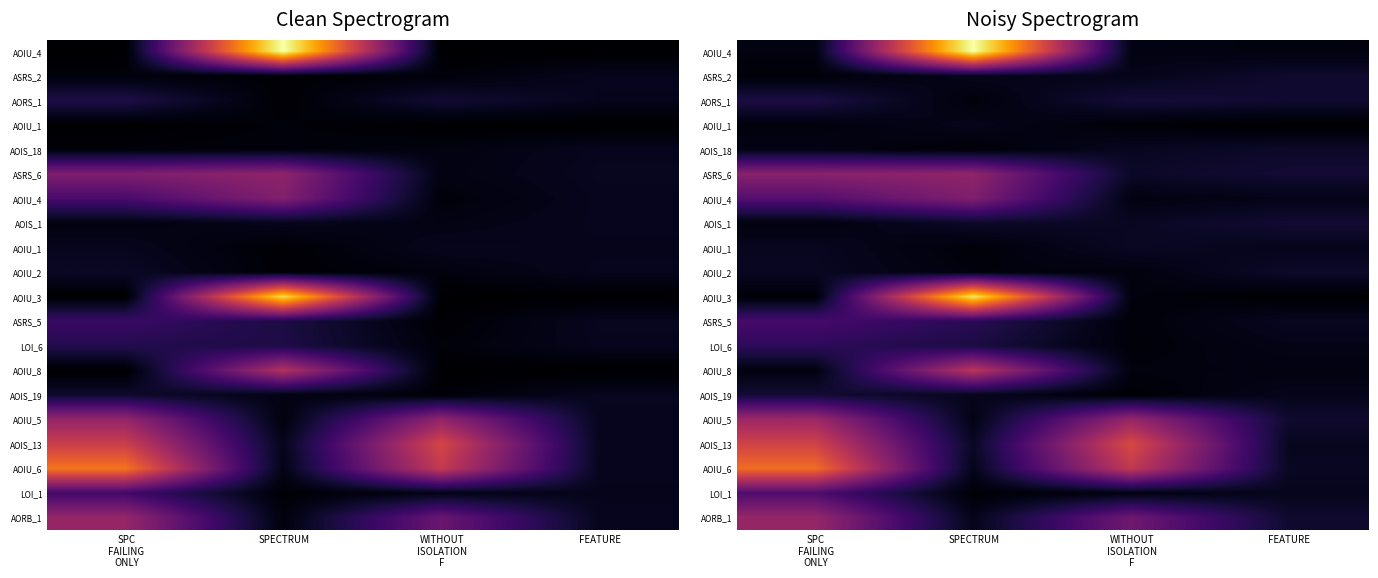

How many data points does each series have?

4